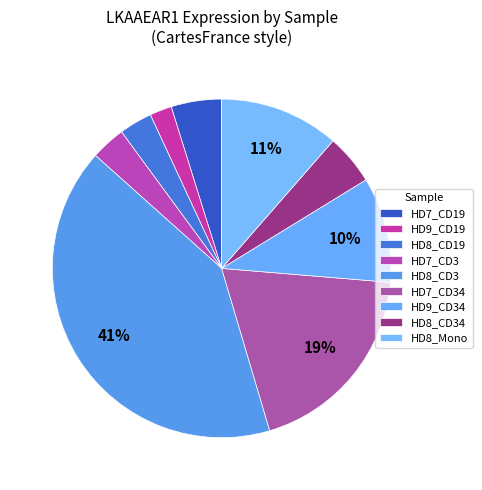

The HD8_CD19 slice represents 3% of the pie. True or false?

True